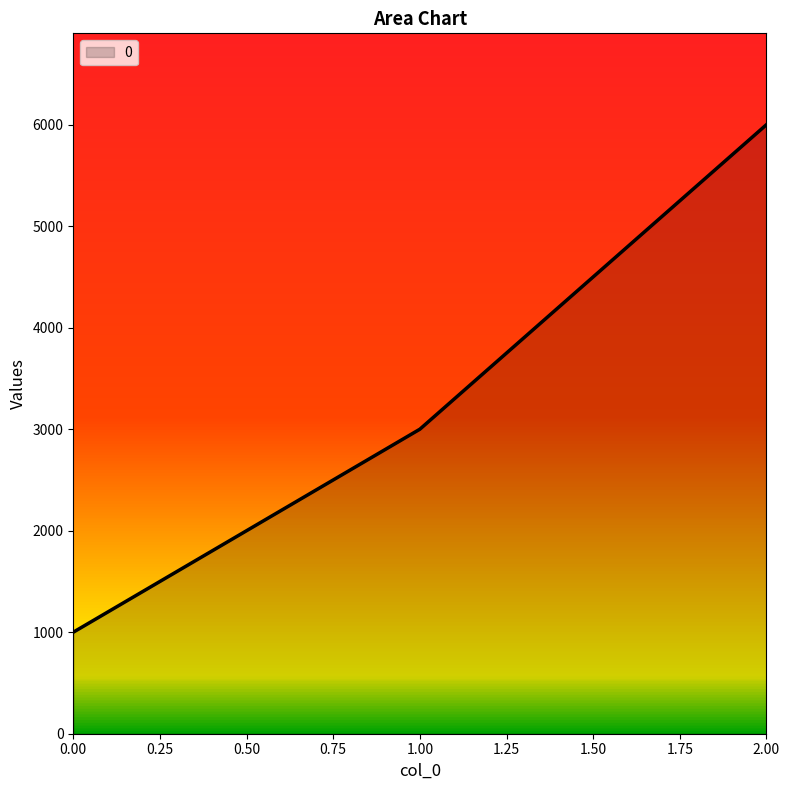

What is the difference between the second highest and minimum values?

2000